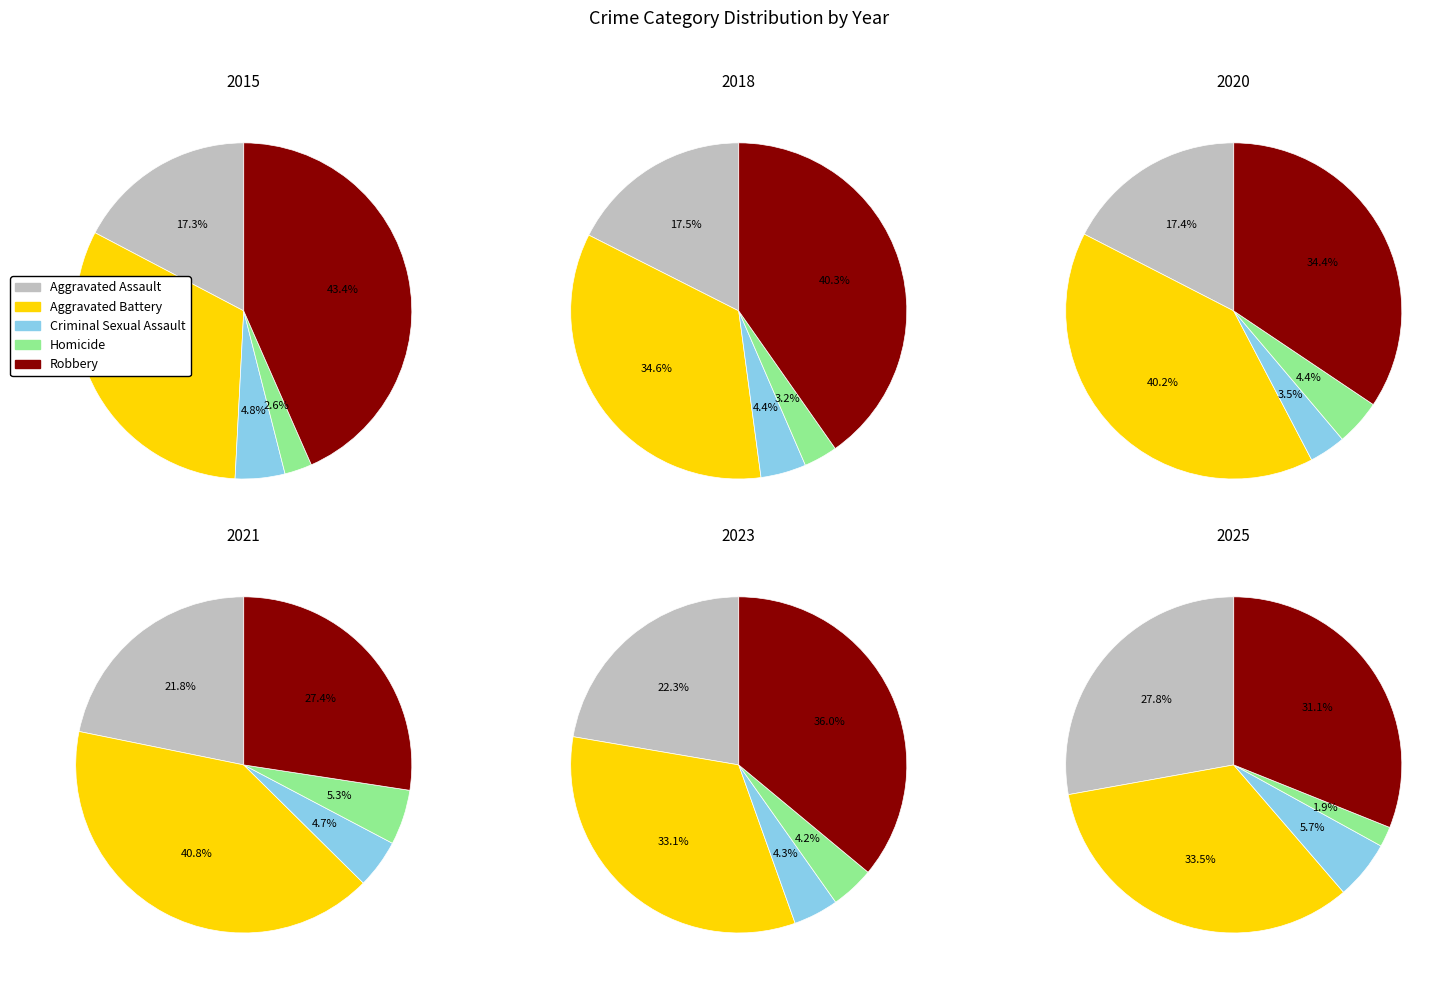

True or false: 2018 accounts for 1% of the total.

False